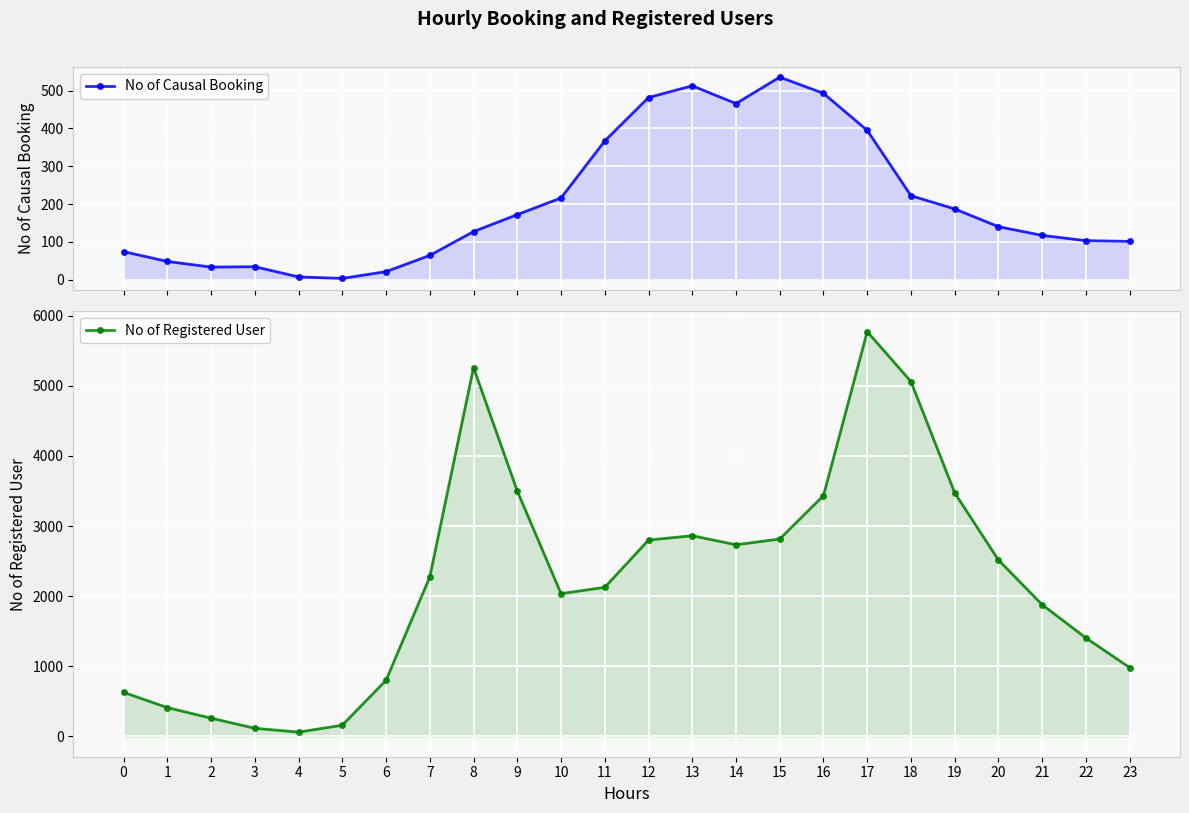

Which series changed the most between 6 and 13?

No of Registered User